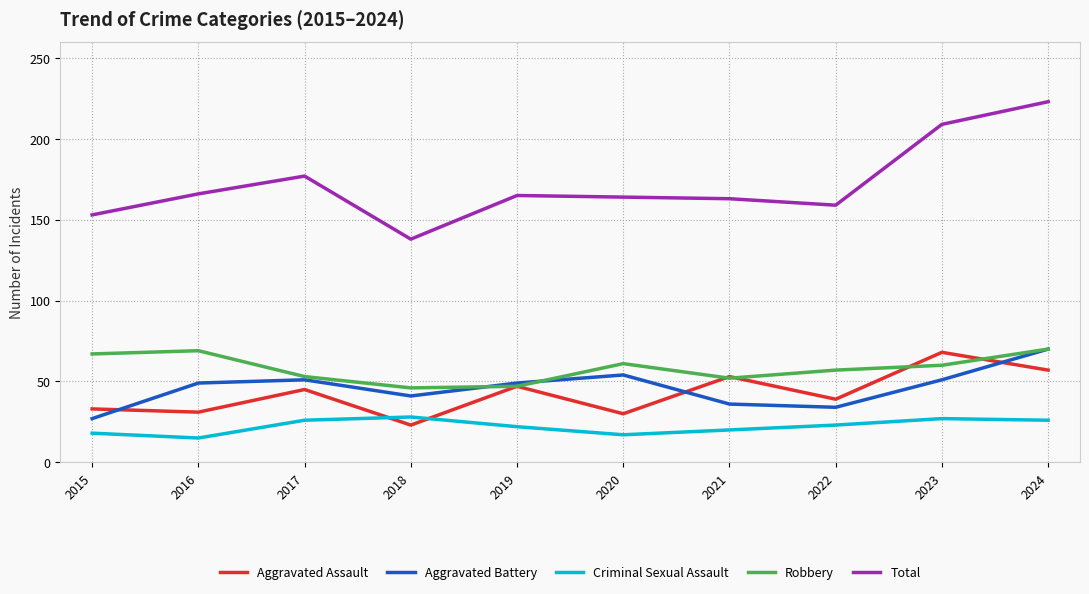

How many intersections are there between Criminal Sexual Assault and Aggravated Assault?

2